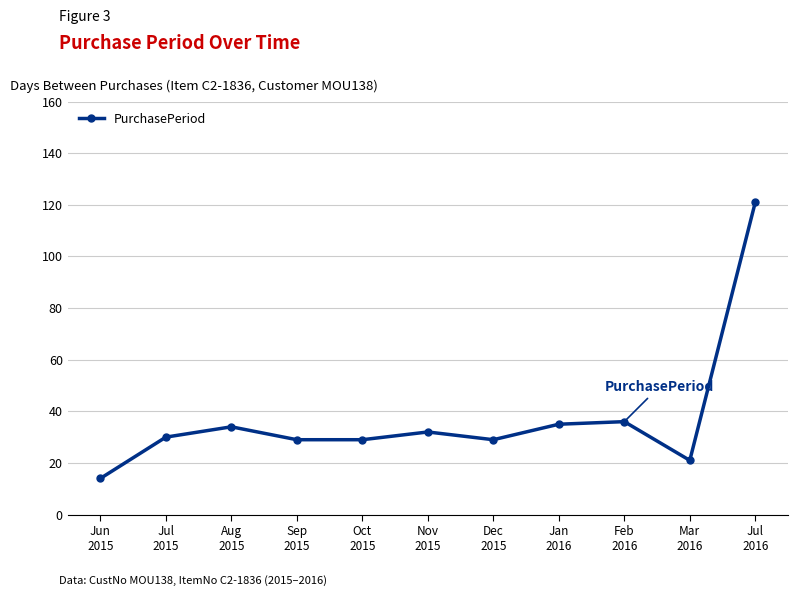

What is the average value?

37